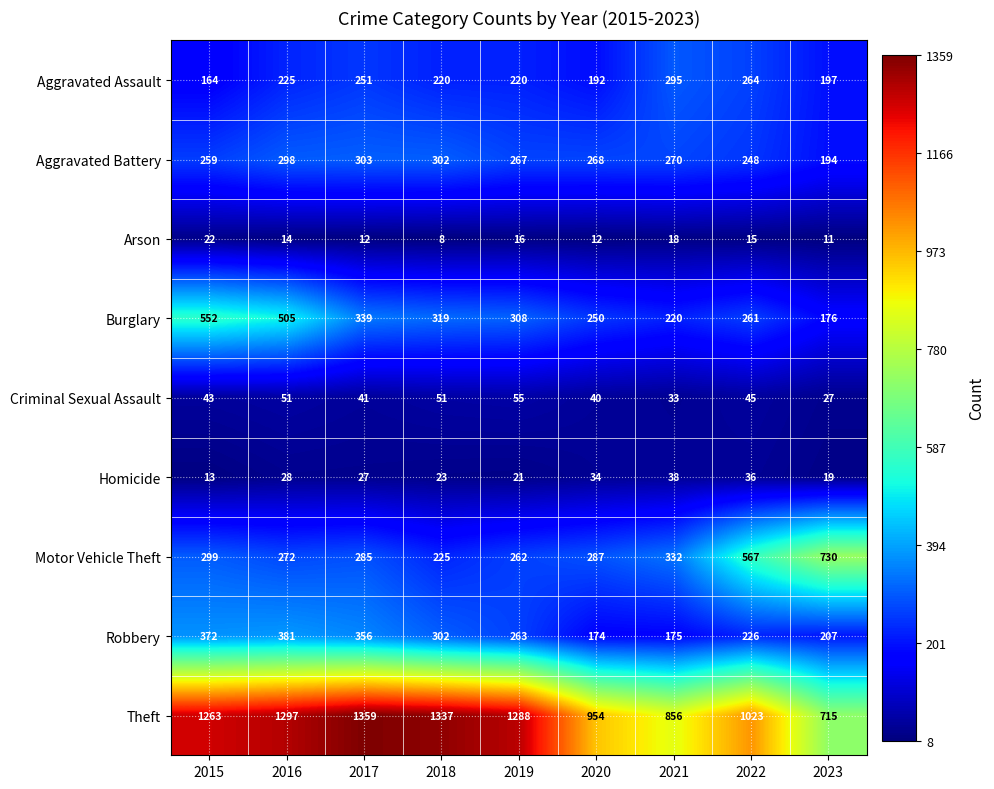

Which series has the largest total across all categories?

Theft